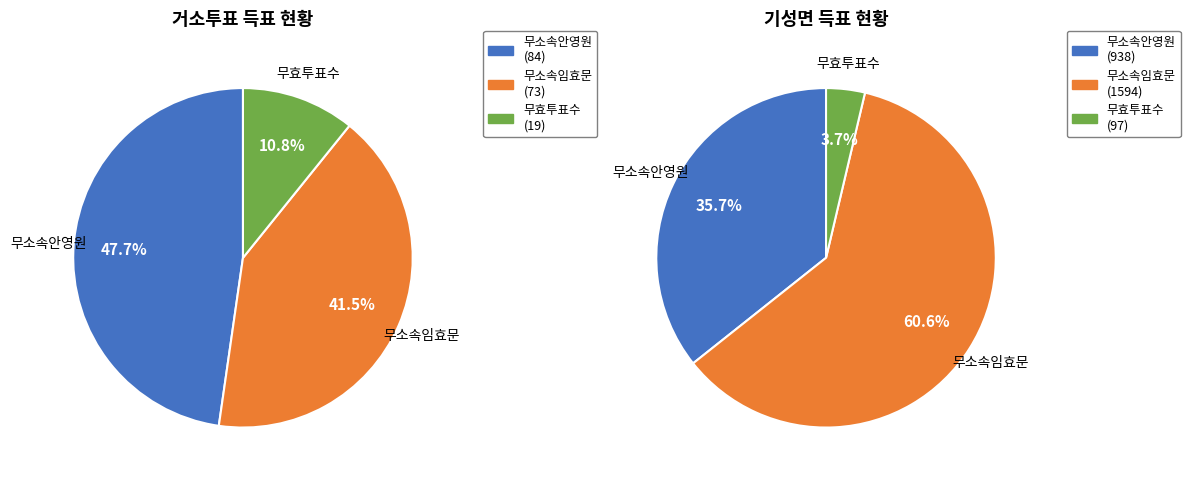

True or false: 거소투표 accounts for 16% of the total.

False